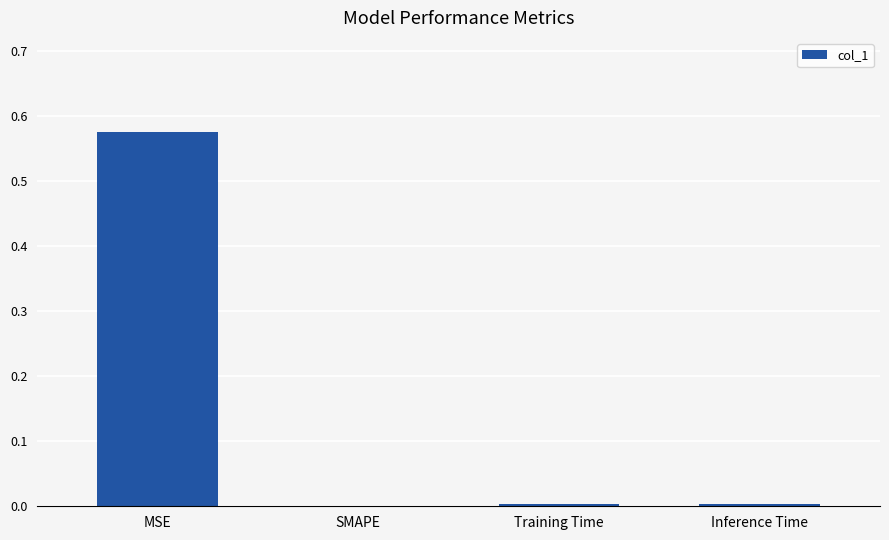

The chart shows a value of 0.0 at Training Time. True or false?

True